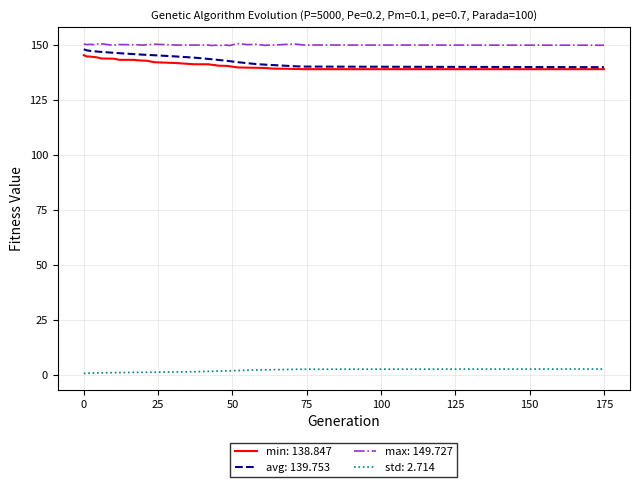

What is the maximum value shown in the chart?

150.5